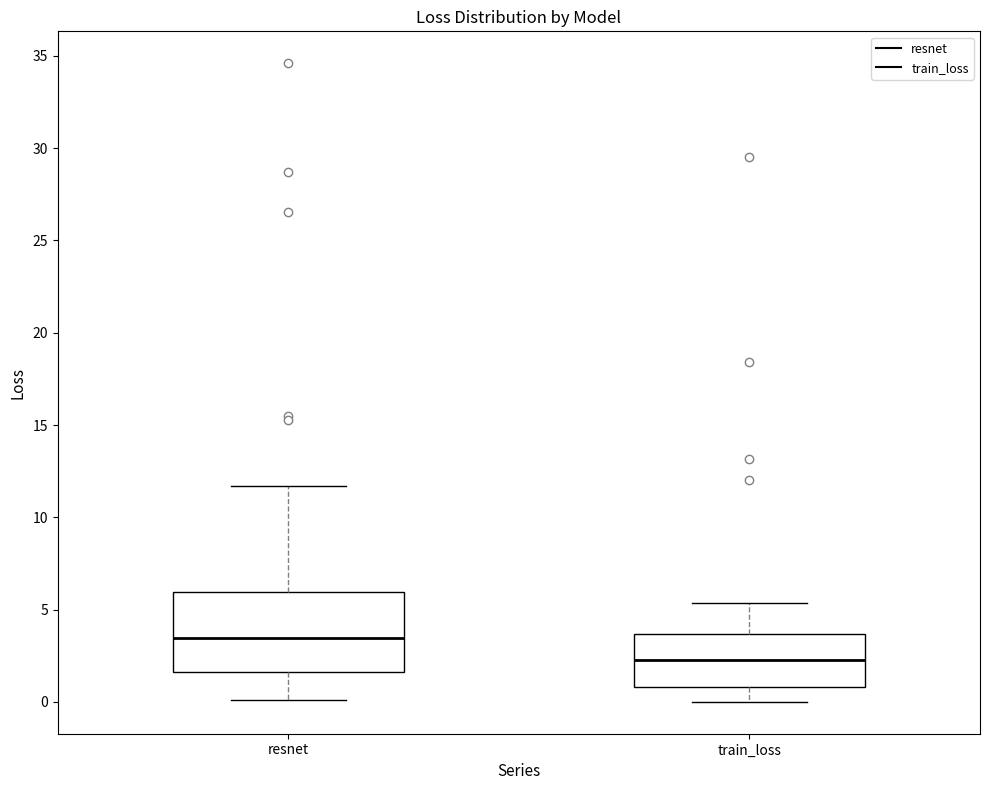

Which box is the tallest, from its lower edge to its upper edge?

resnet